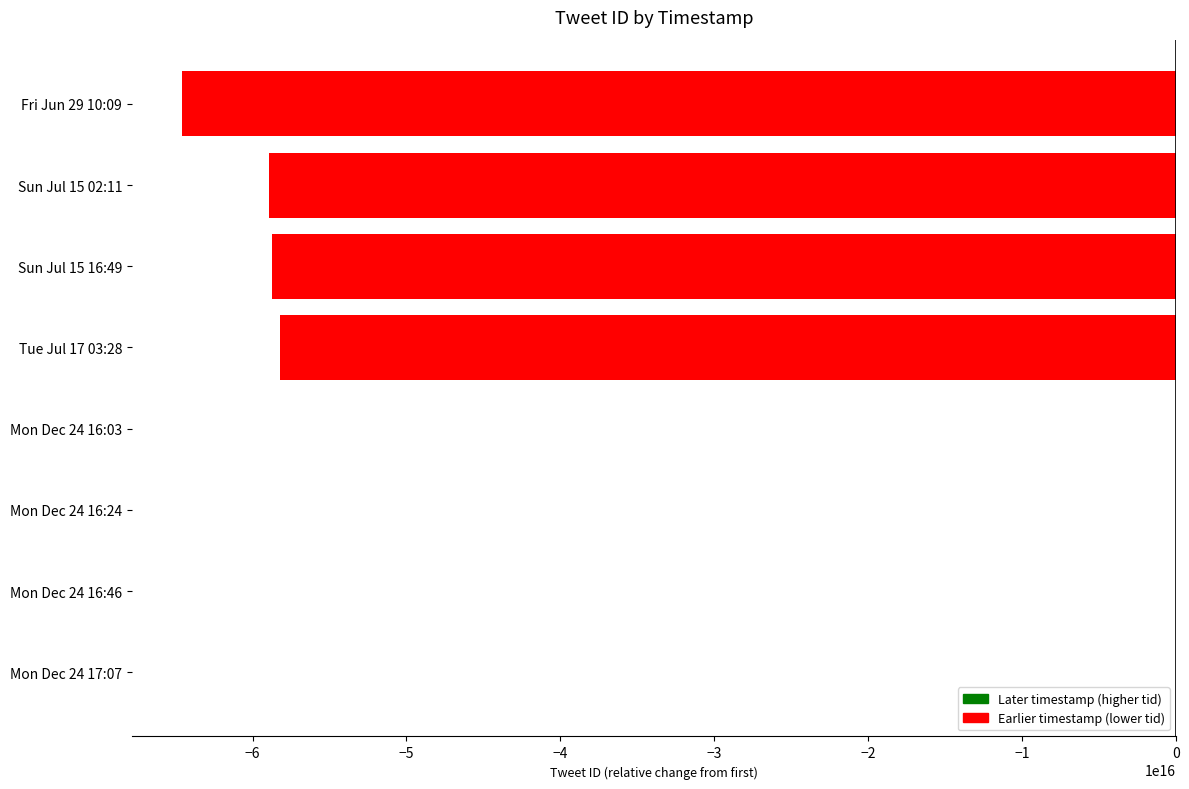

How many distinct data groups are displayed?

1